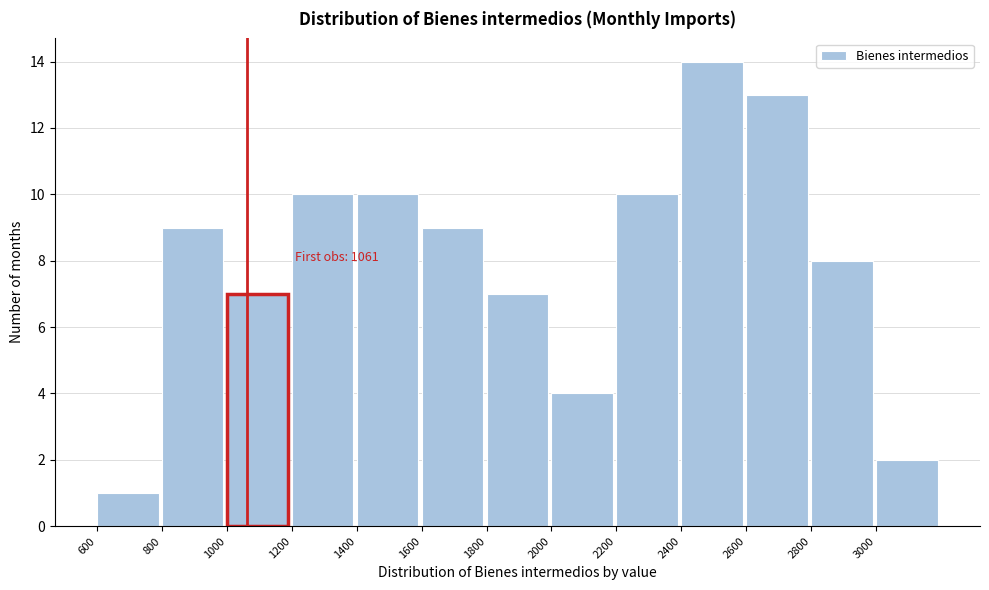

Which range on the x-axis has the tallest bar?

2400 to 2600